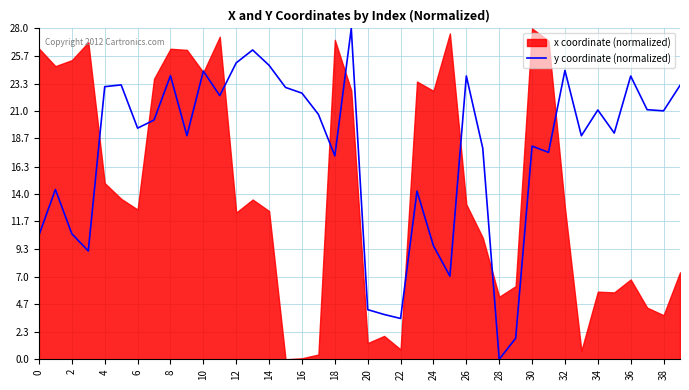

True or false: there are more than 1 points higher than both neighbors.

True